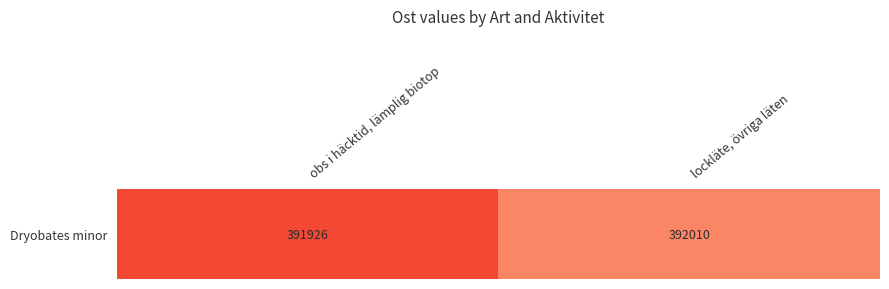

True or false: the data shows 391925.5 at obs i häcktid, lämplig biotop.

True